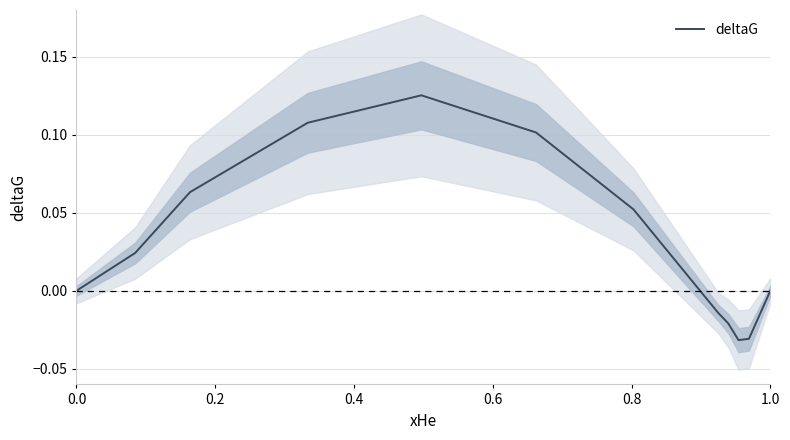

What is the sum of the values at 0.4 and 0.0?

0.1